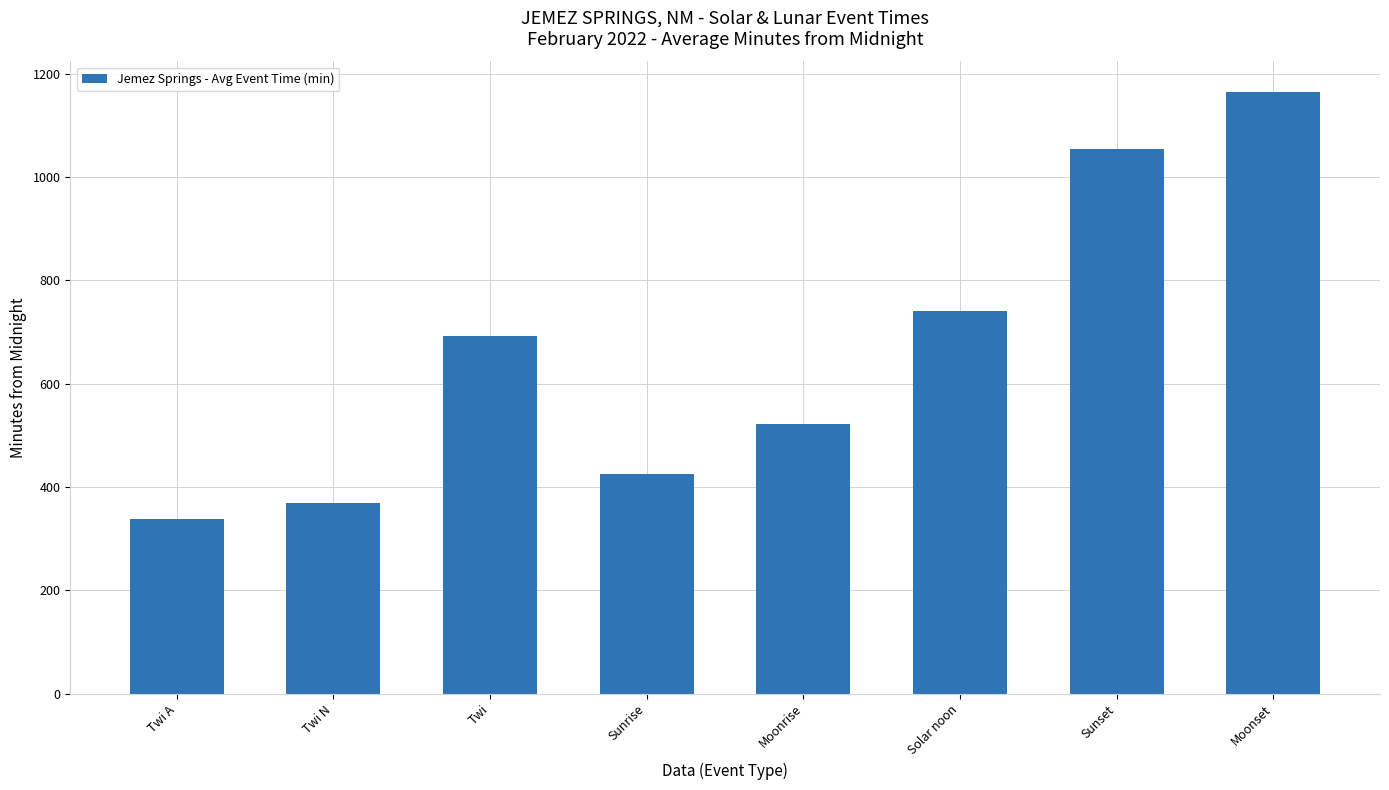

The chart shows a value of 1401.6 at Sunset. True or false?

False